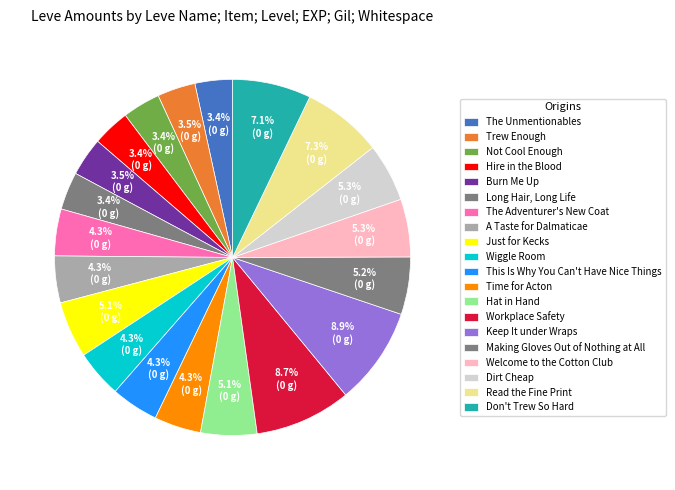

How many segments does this pie chart have?

20